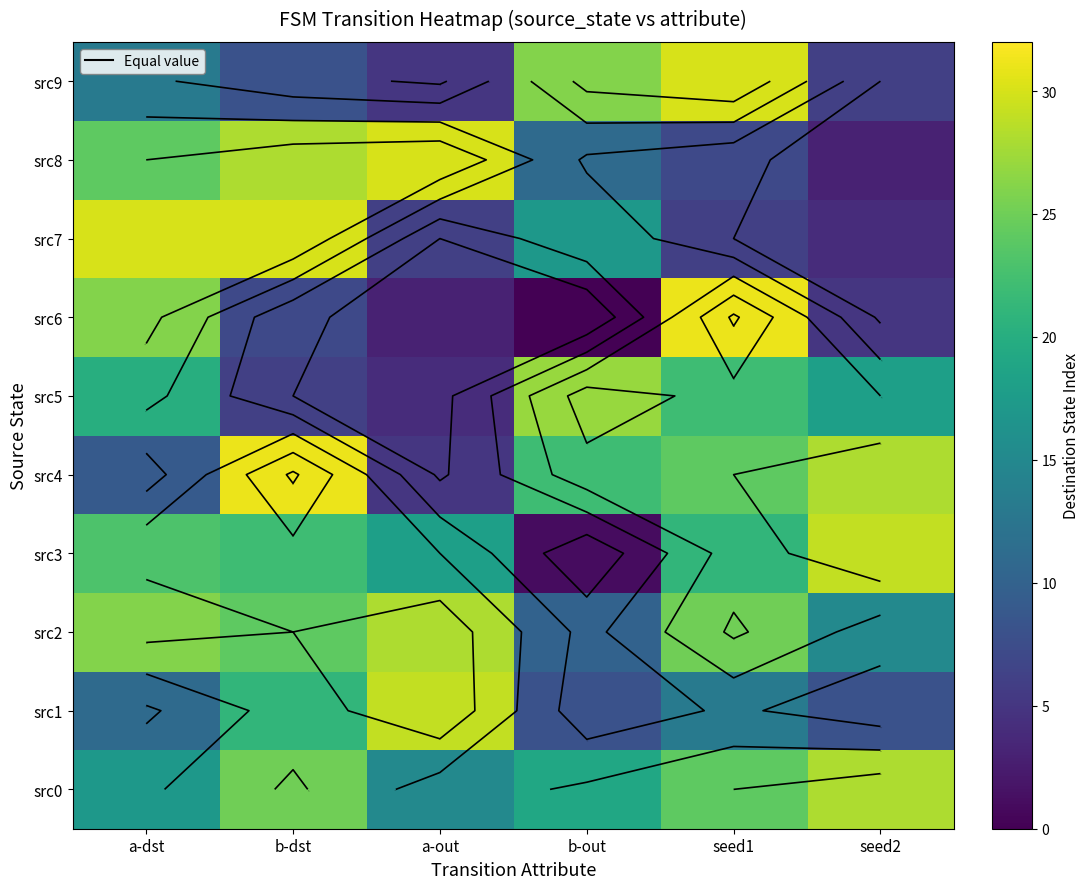

What is the difference between the highest and lowest values at seed1?

25